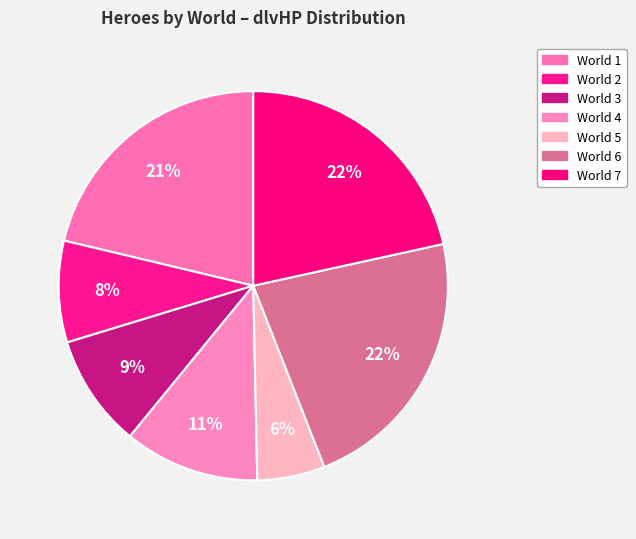

To the nearest percent, what is the difference between the World 1 and World 2 slice percentages?

13%